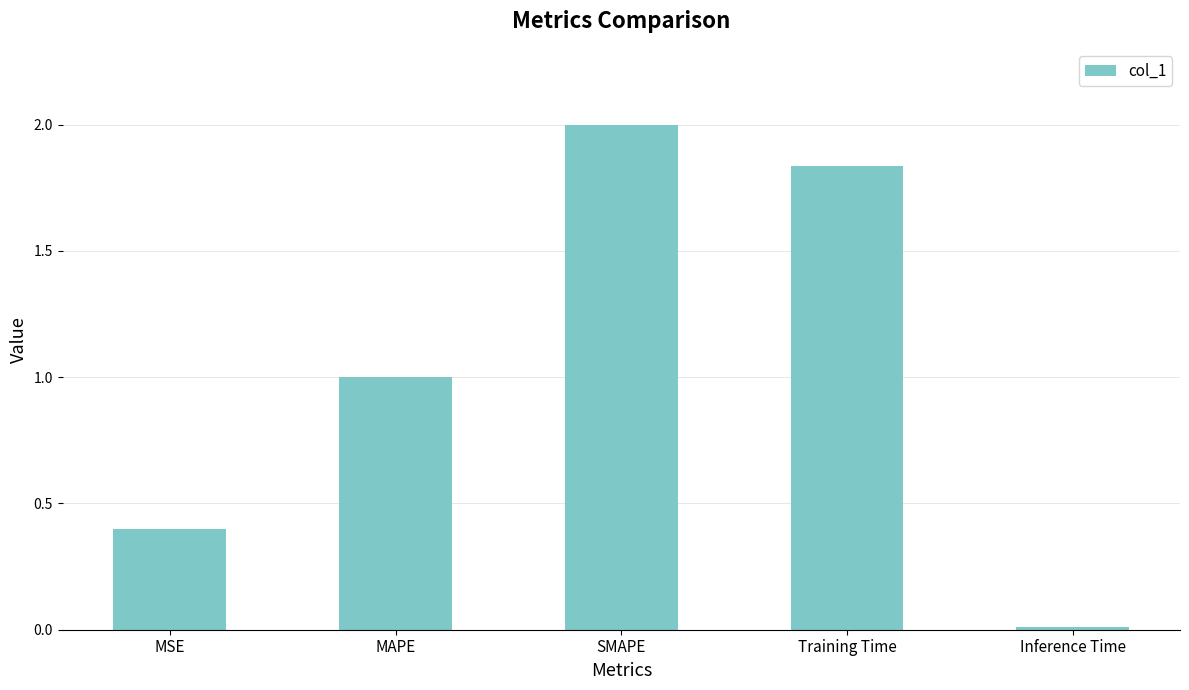

What position from the right is Training Time?

2